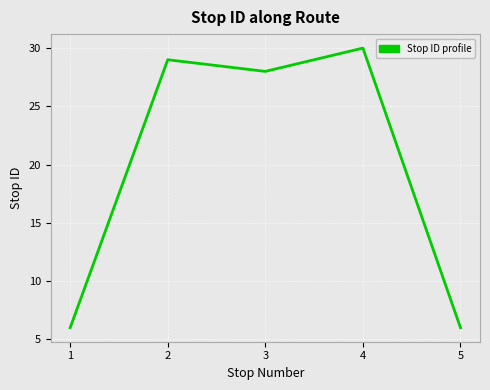

True or false: the data shows 4 at 5.

False